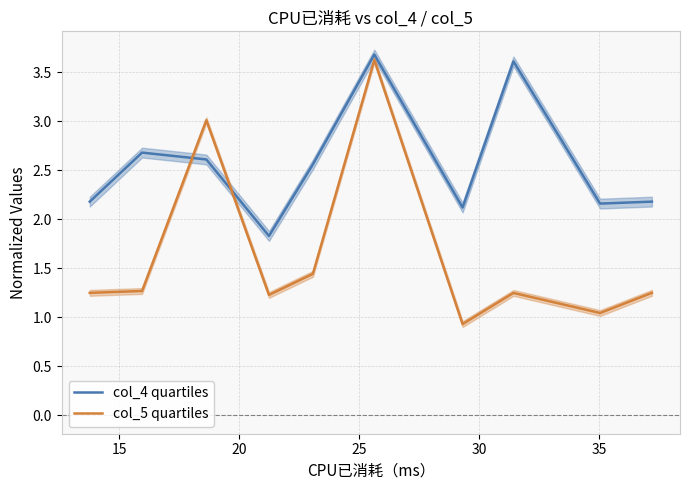

After their last crossing, which series has the higher values: col_5 quartiles or col_4 quartiles?

col_4 quartiles